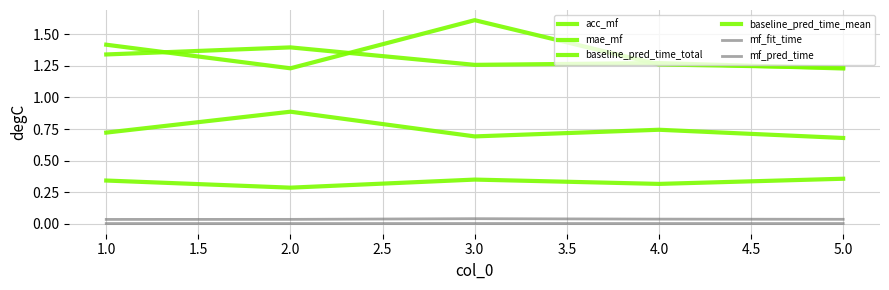

Which series has the largest range (max minus min)?

baseline_pred_time_mean